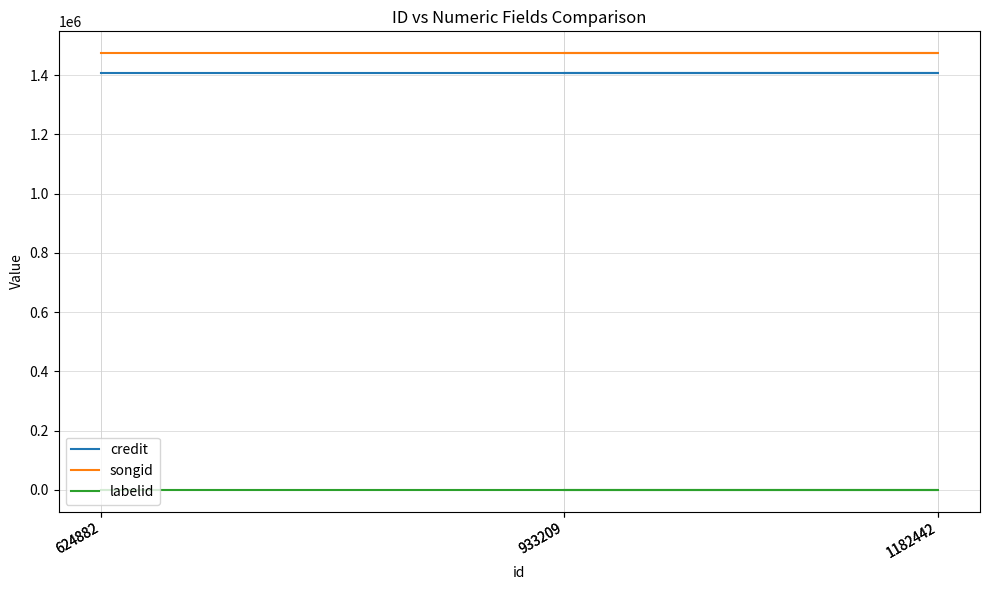

True or false: credit has more than 1 interior local peaks.

False